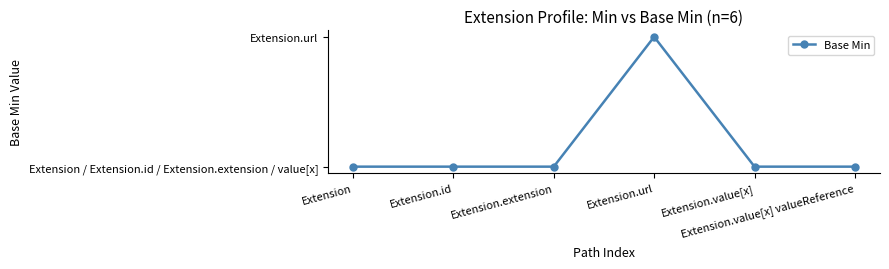

The chart shows a value of 0 at Extension. True or false?

True